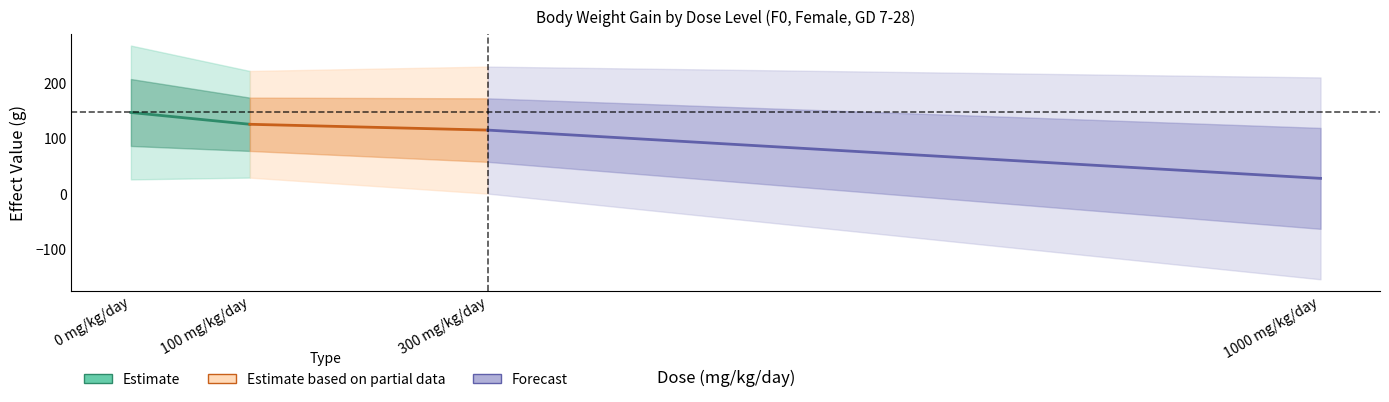

List the series in order of their overall mean, highest first.

Estimate, Estimate based on partial data, Forecast